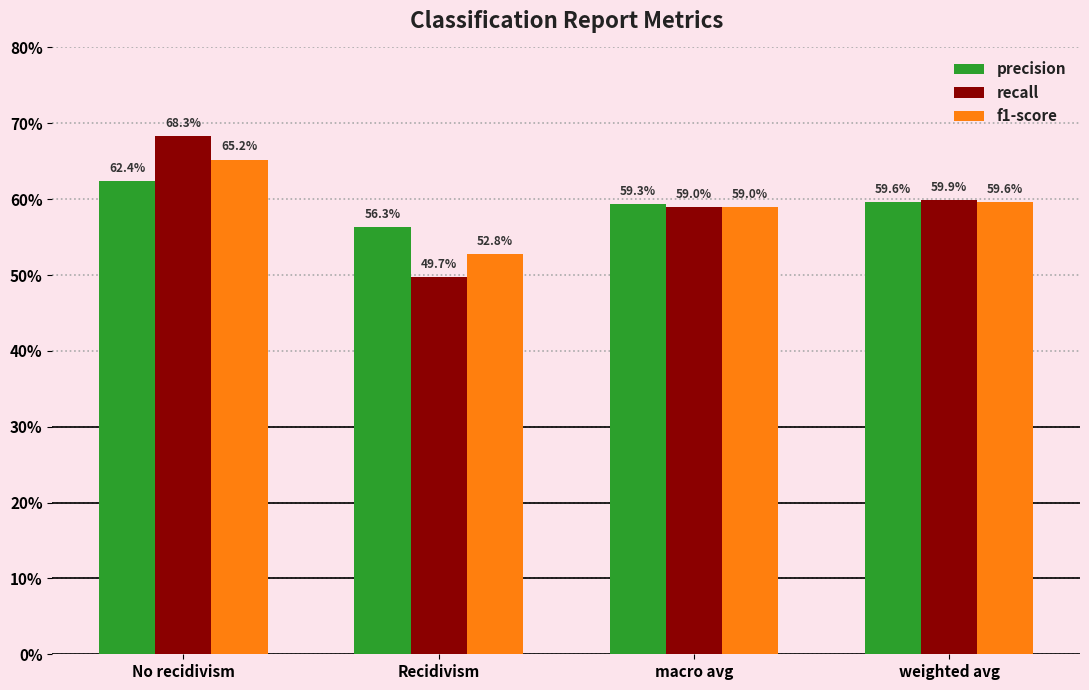

List the series in order of their overall mean, lowest first.

f1-score, recall, precision